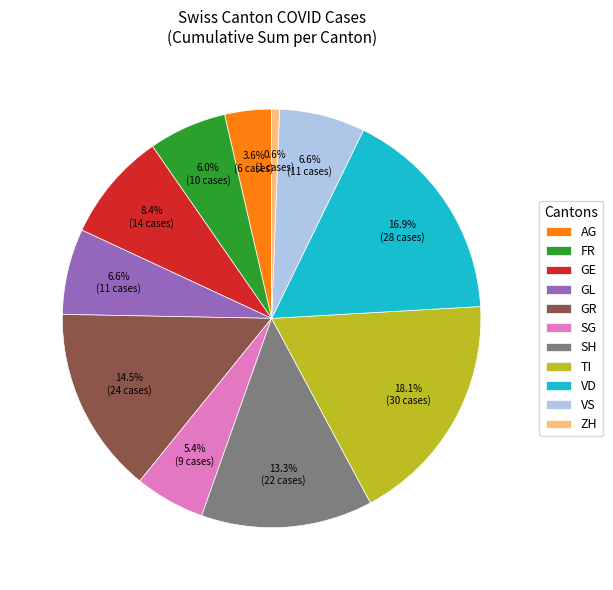

Is the sum of TI and FR greater than half?

No